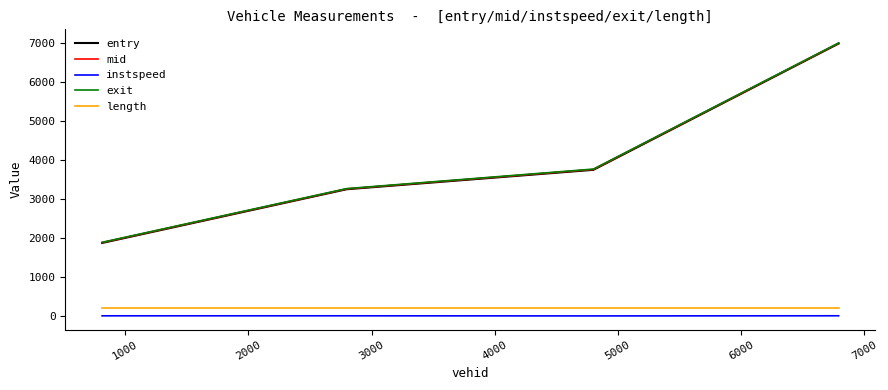

True or false: exit and mid intersect in this chart.

False